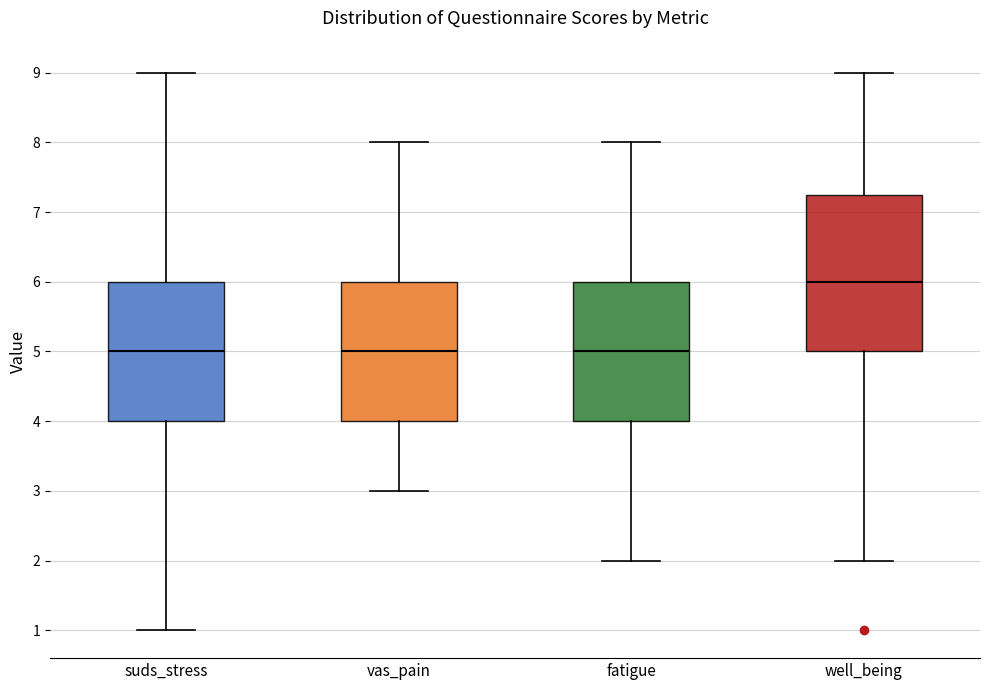

Reading left to right, transcribe this box plot: for each box, give where its median line is, the range the box spans, and where its two whiskers end, as read against the y-axis. The values are not printed on the chart, so give them approximately, as read against the axis.

suds_stress: median 5.0, box 4.0 to 6.0, whiskers 1.0 to 9.0
vas_pain: median 5.0, box 4.0 to 6.0, whiskers 3.0 to 8.0
fatigue: median 5.0, box 4.0 to 6.0, whiskers 2.0 to 8.0
well_being: median 6.0, box 5.0 to 7.3, whiskers 2.0 to 9.0